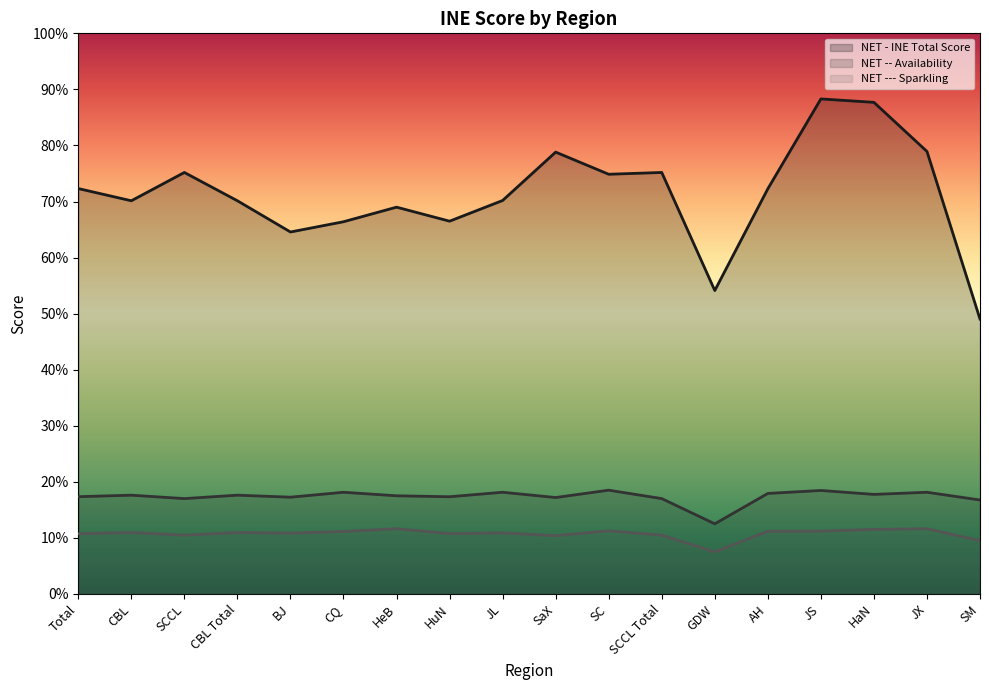

Between HaN and SM, which is larger?

HaN